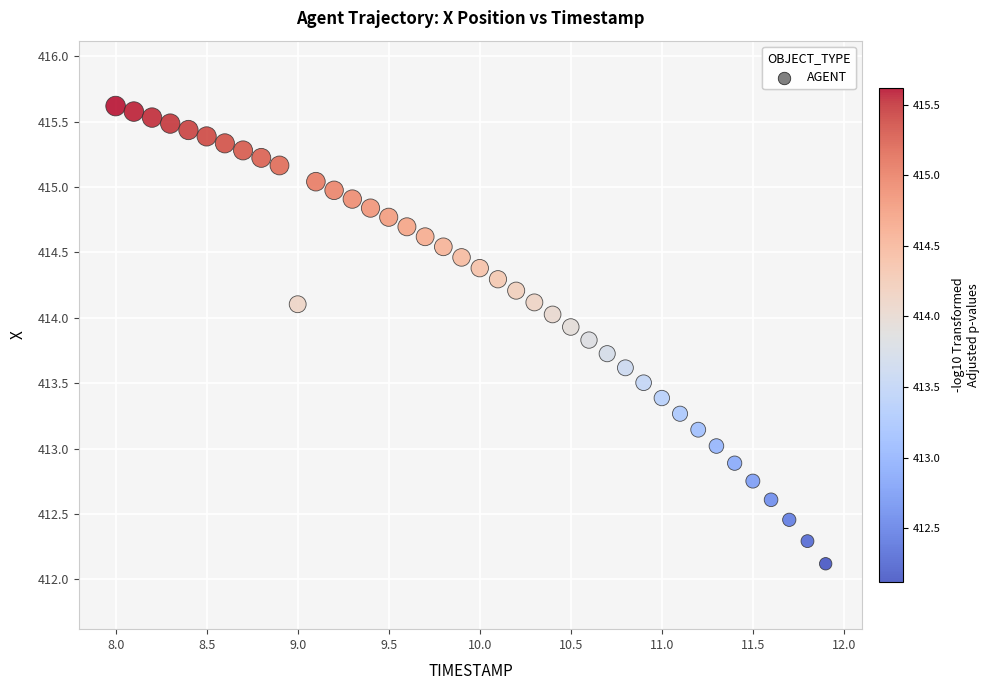

What is the range of X values (max minus min)?

3.9